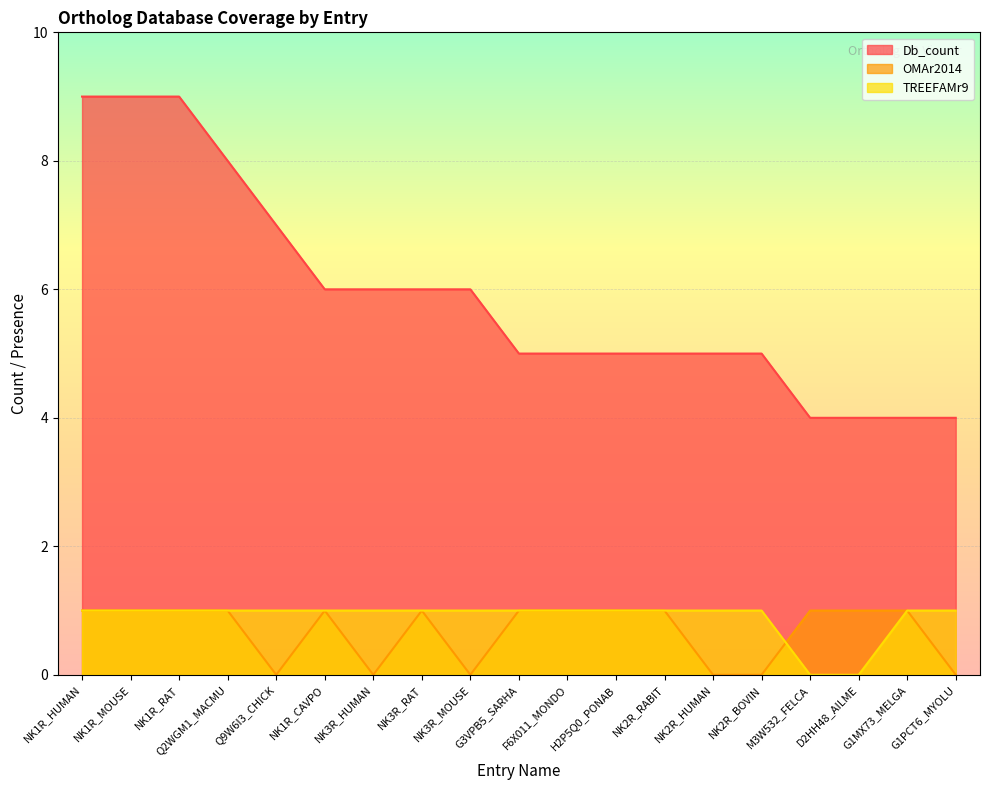

True or false: OMAr2014 has more than 1 points higher than both neighbors.

True